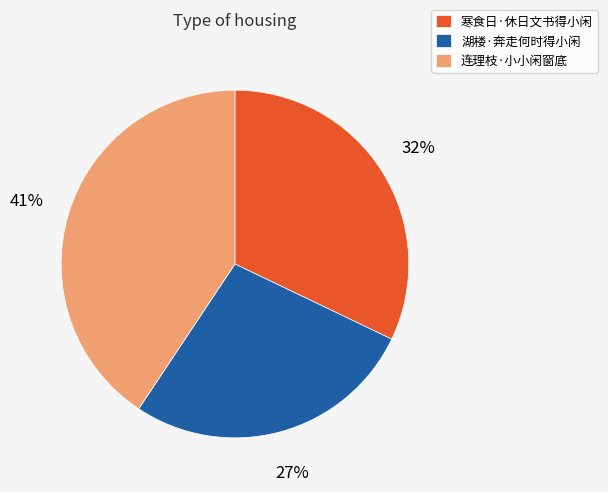

Is it true that 湖楼·奔走何时得小闲 is 15% of the pie?

False